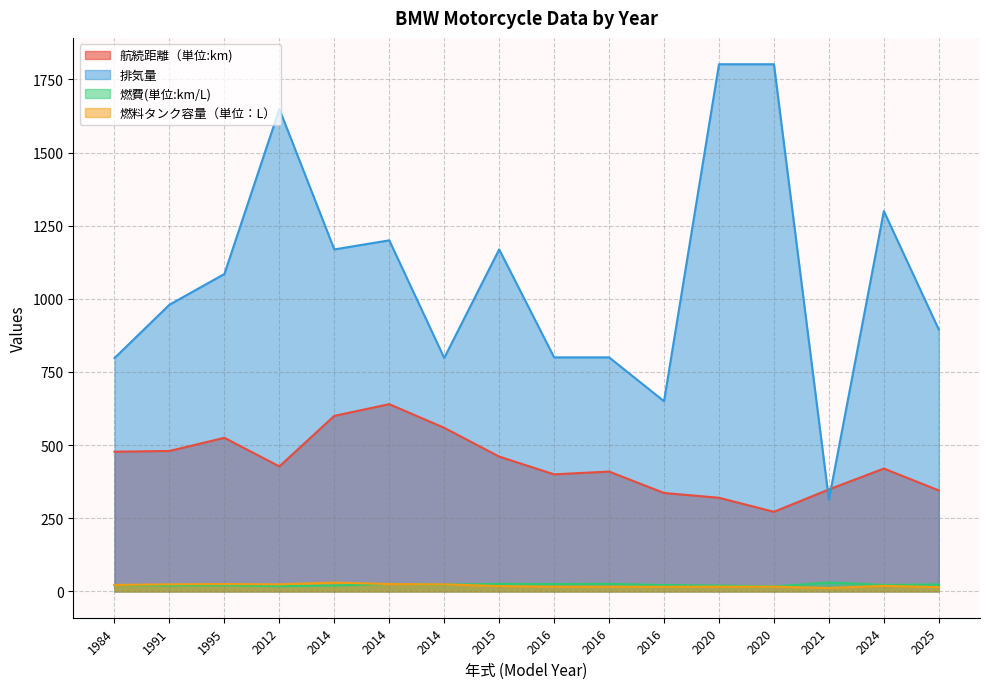

True or false: 航続距離（単位:km) has more than 2 interior local peaks.

True